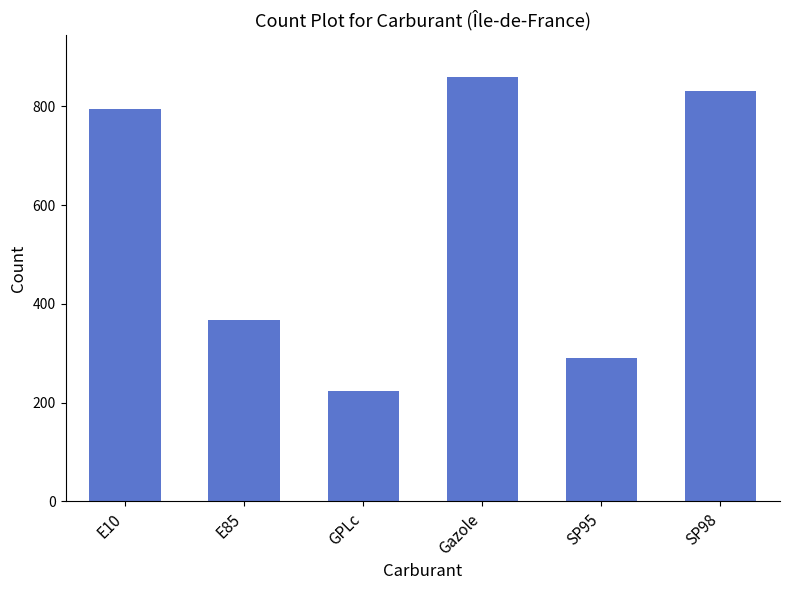

What is the average value?

561